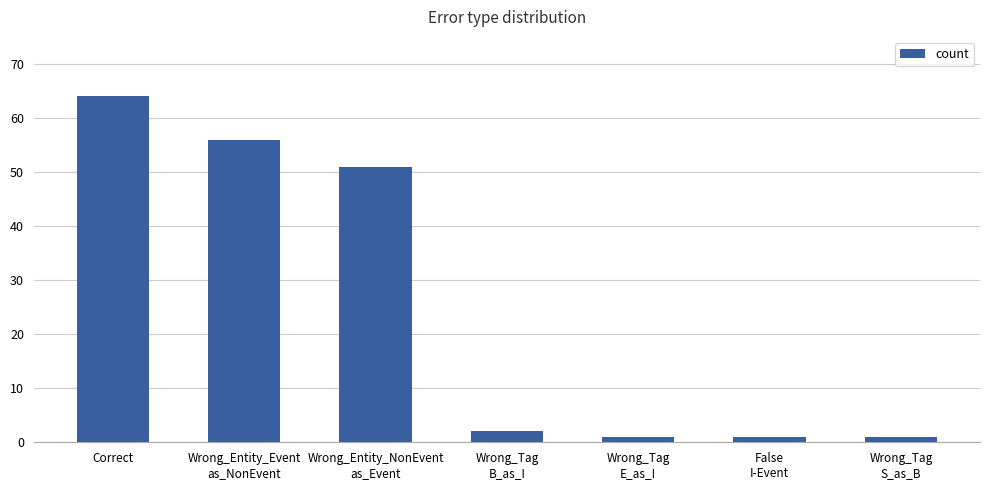

Is it true that the value at Correct is 64?

True